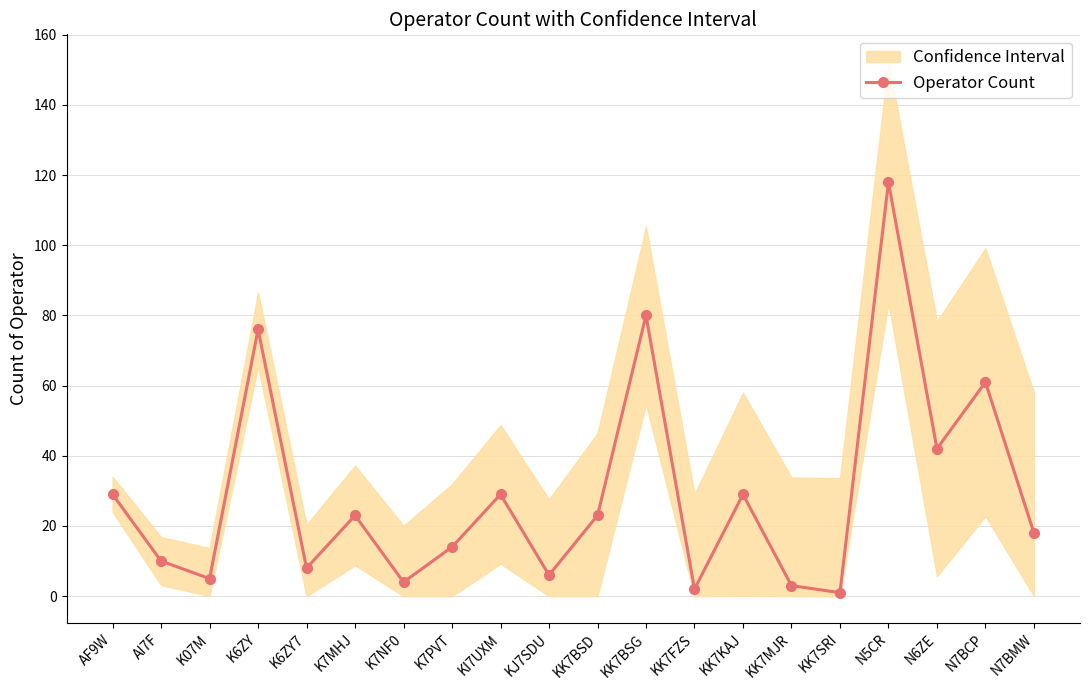

Reading left to right, what are all the values shown in this chart?

29	10	5	76	8	23	4	14	29	6	23	80	2	29	3	1	118	42	61	18